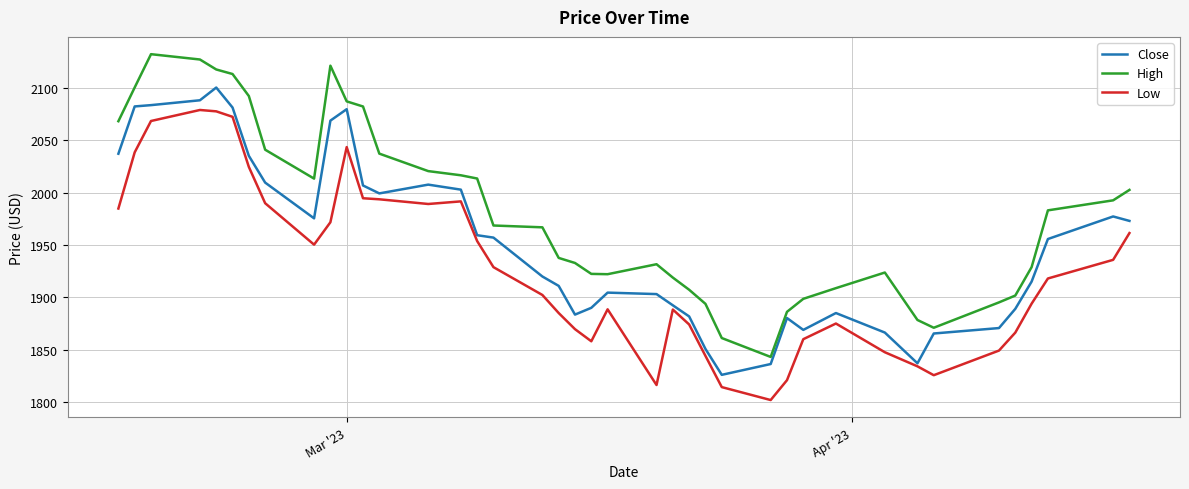

True or false: High and Low intersect in this chart.

False